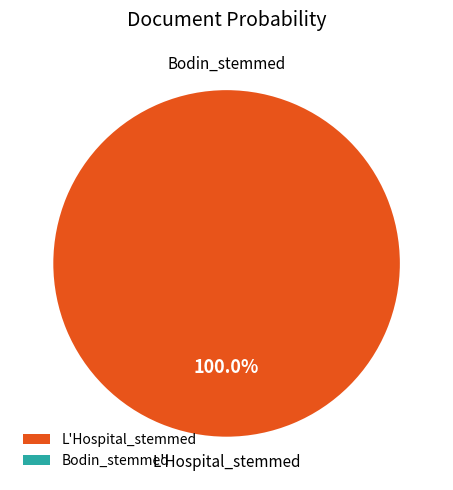

How many segments does this pie chart have?

2